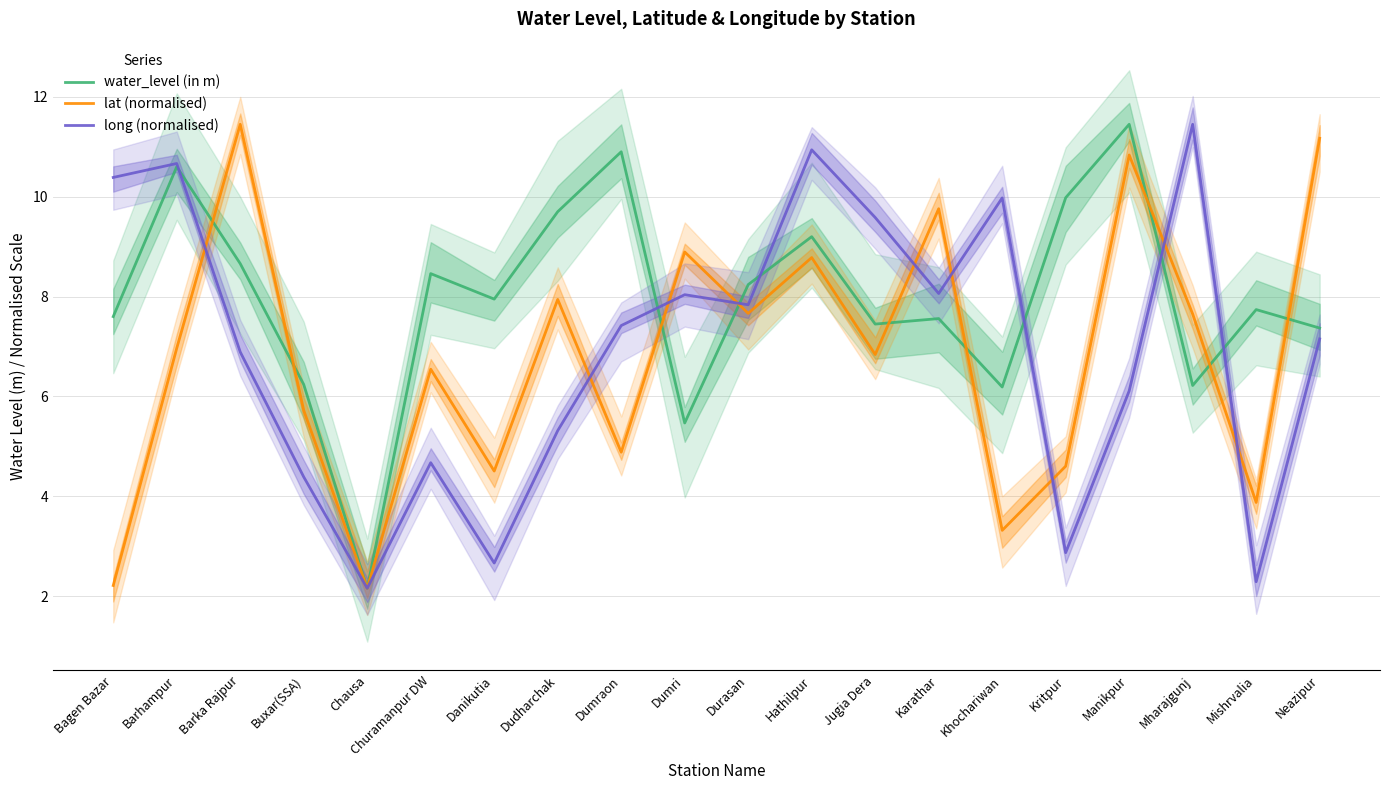

At Hathilpur, list the series in order from smallest to largest.

lat (normalised), water_level (in m), long (normalised)